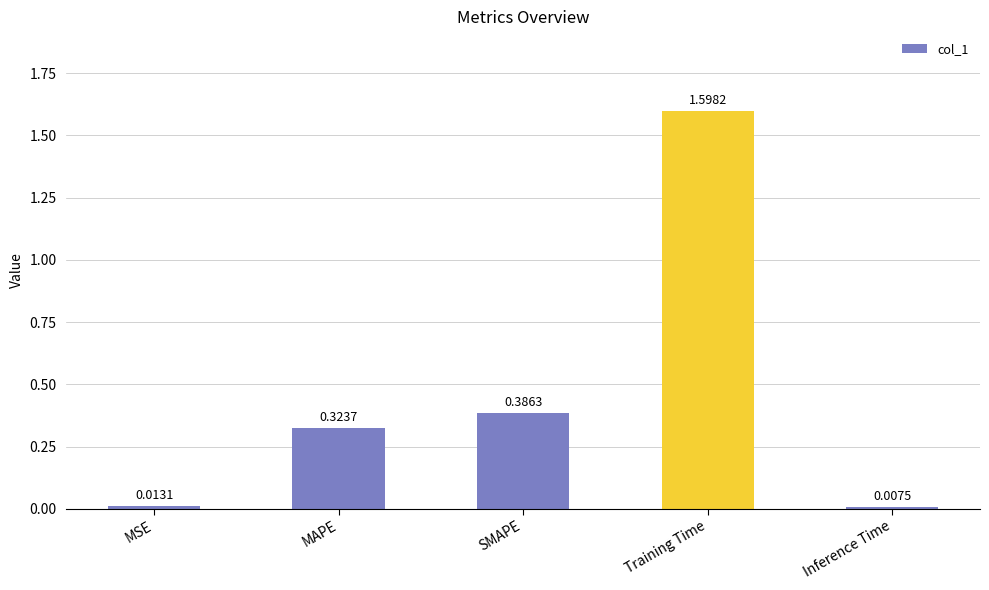

What is the label of the 1st bar from the right?

Inference Time